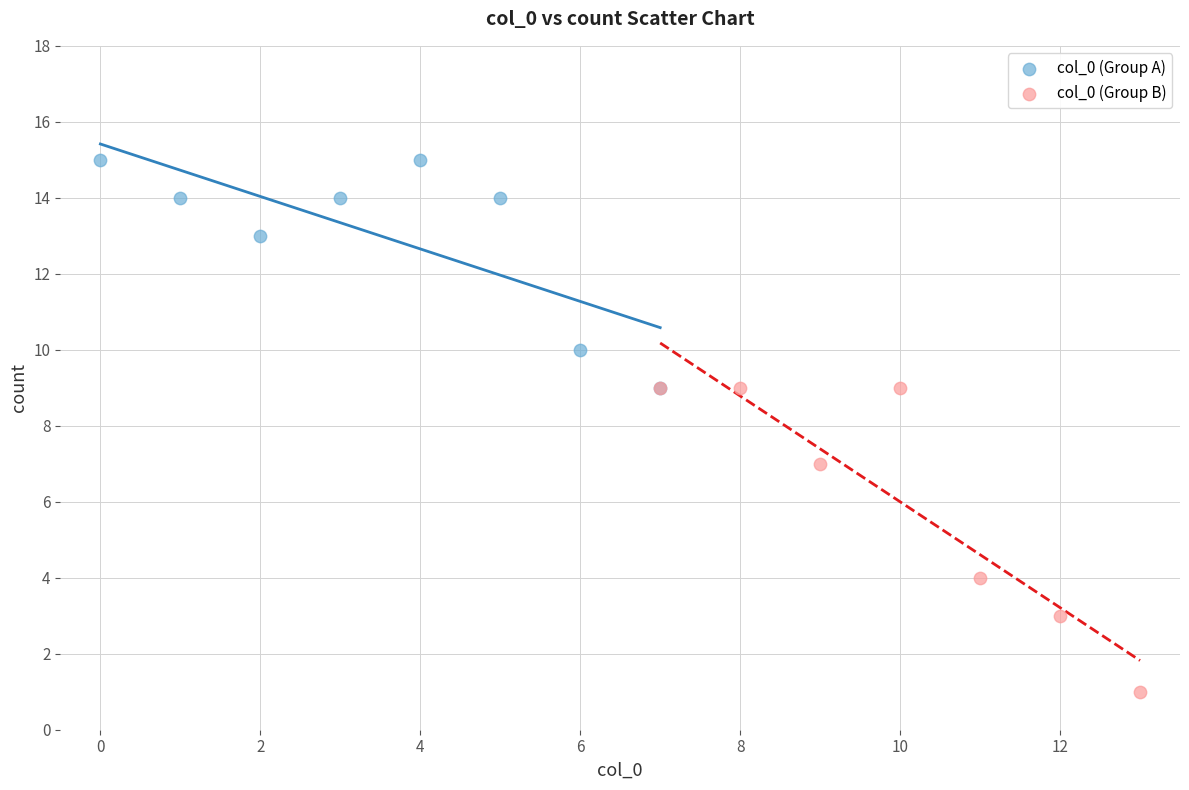

Which series has the largest Y range (max minus min)?

col_0 (Group B)